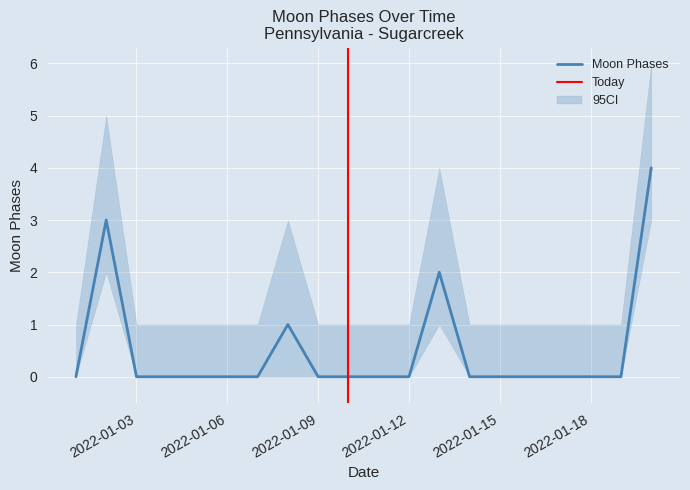

List the labels in order of value, largest first.

2022-01-20, 2022-01-02, 2022-01-13, 2022-01-08, 2022-01-01, 2022-01-03, 2022-01-04, 2022-01-05, 2022-01-06, 2022-01-07, 2022-01-09, 2022-01-10, 2022-01-11, 2022-01-12, 2022-01-14, 2022-01-15, 2022-01-16, 2022-01-17, 2022-01-18, 2022-01-19